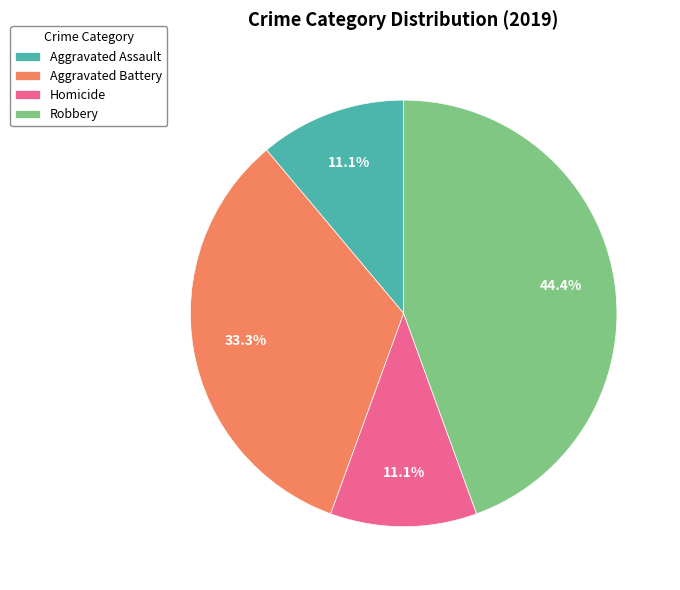

Which category has the biggest portion of the pie?

Robbery